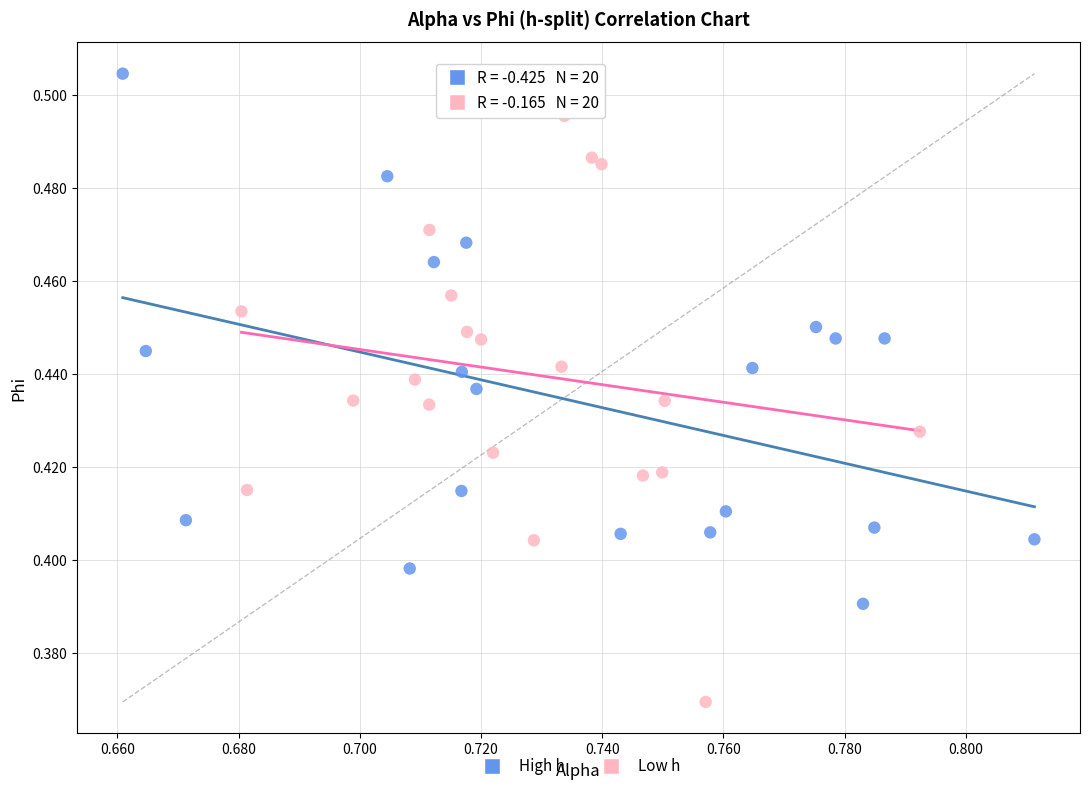

What are all the series names shown in the legend?

High h, Low h